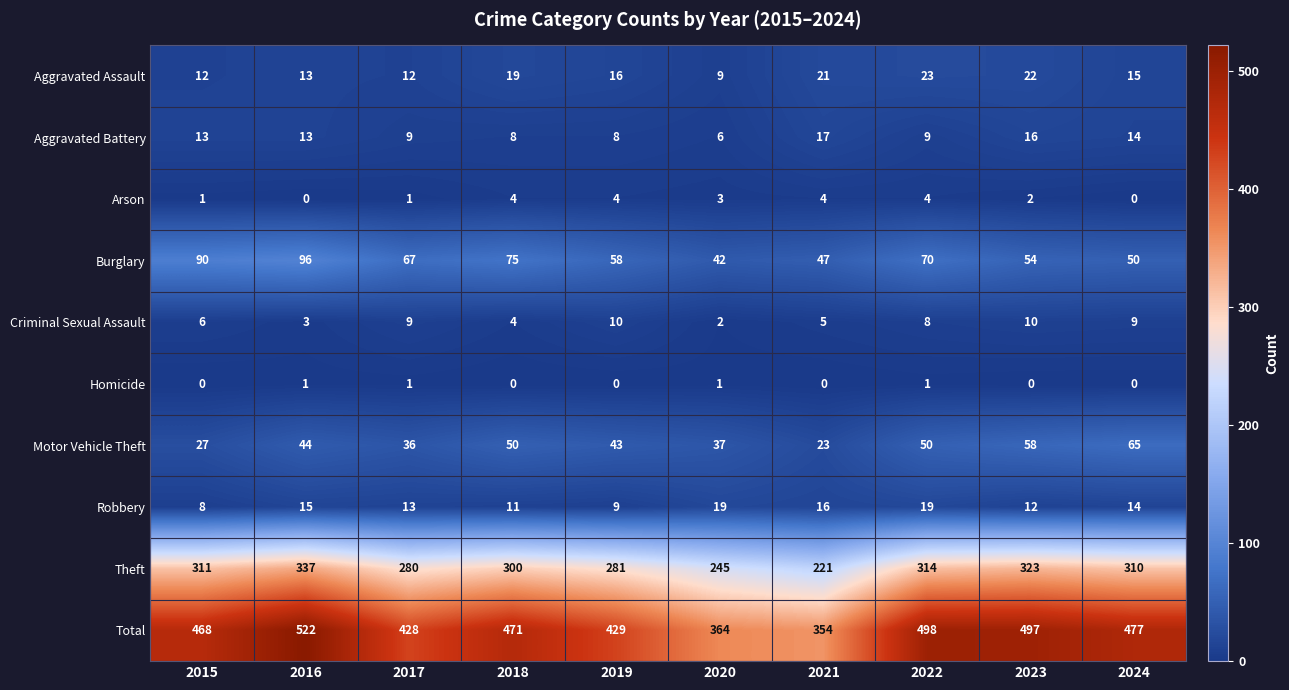

Which series has the largest range (max minus min)?

Total